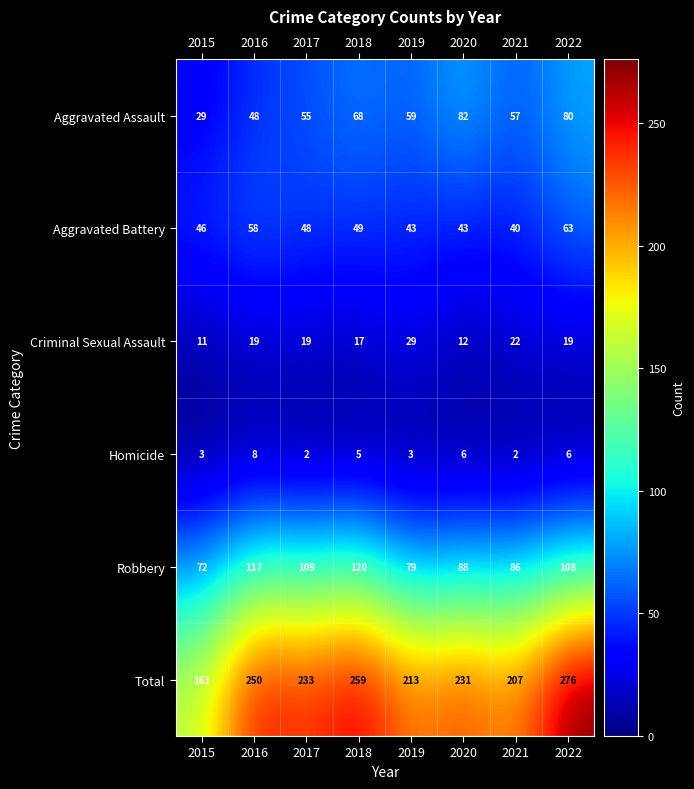

What is the smallest value displayed?

2